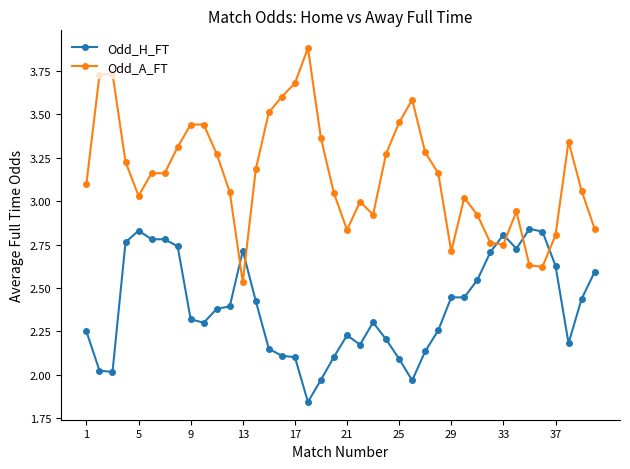

What is the maximum value shown in the chart?

3.9